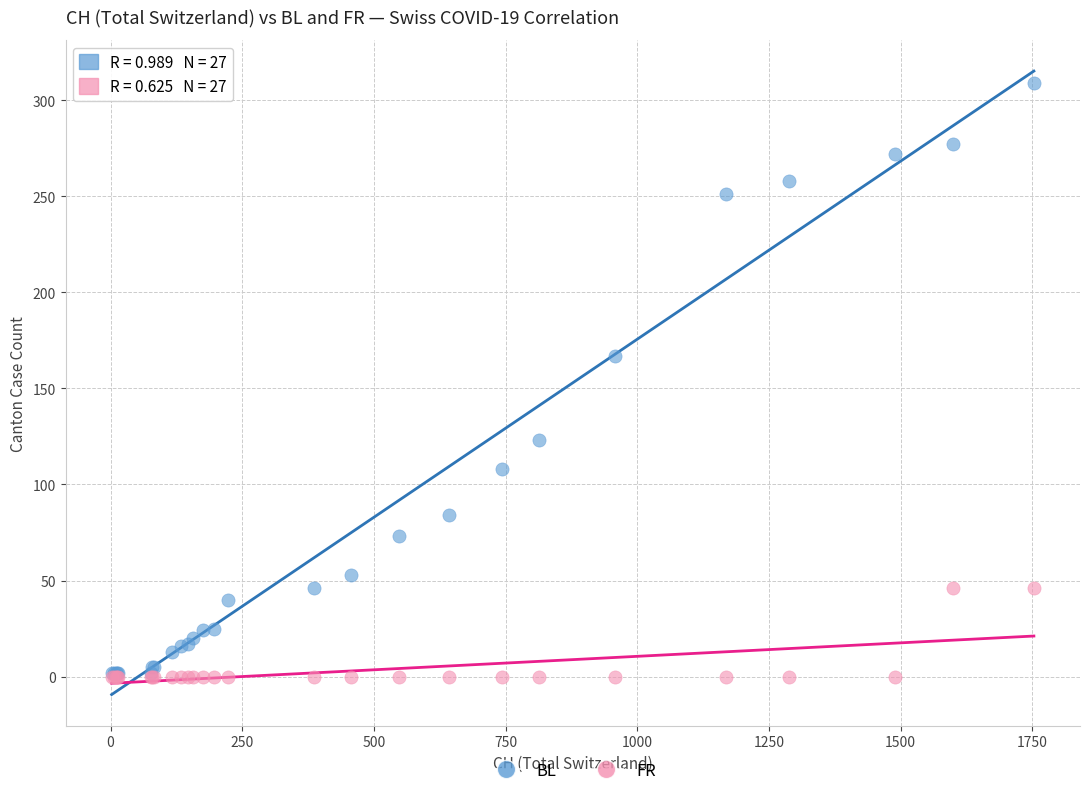

Which series has the largest Y range (max minus min)?

BL